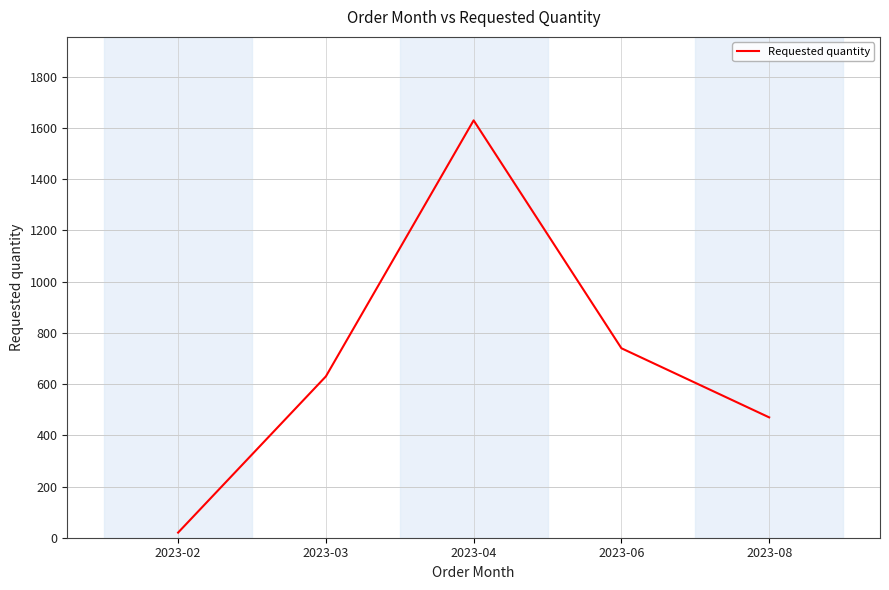

At which category does the chart reach its minimum across all series?

2023-02